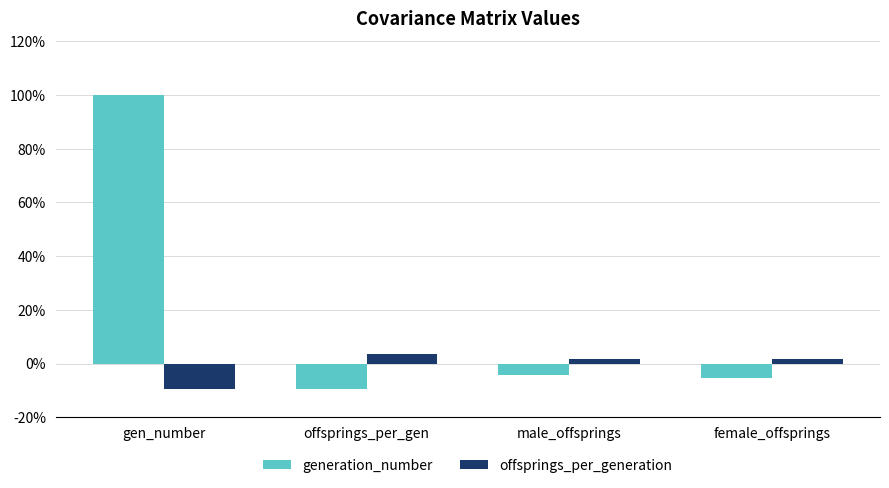

What are all the series names shown in the legend?

generation_number, offsprings_per_generation